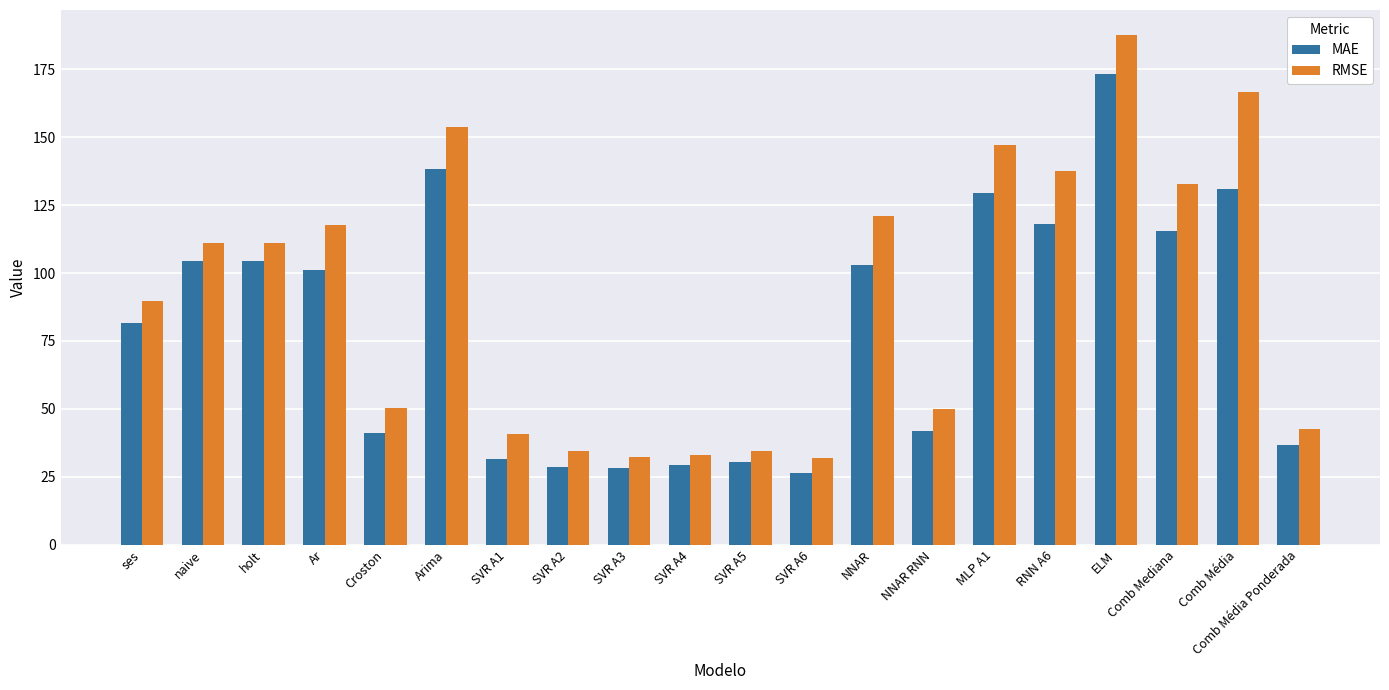

At Comb Mediana, list the series in order from smallest to largest.

MAE, RMSE